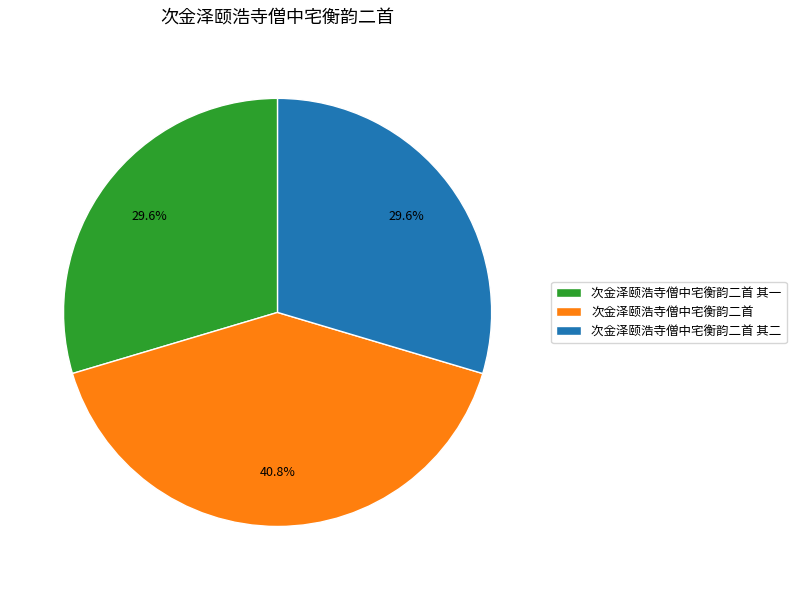

Does 次金泽颐浩寺僧中宅衡韵二首 其一 account for over 50% of the chart?

No